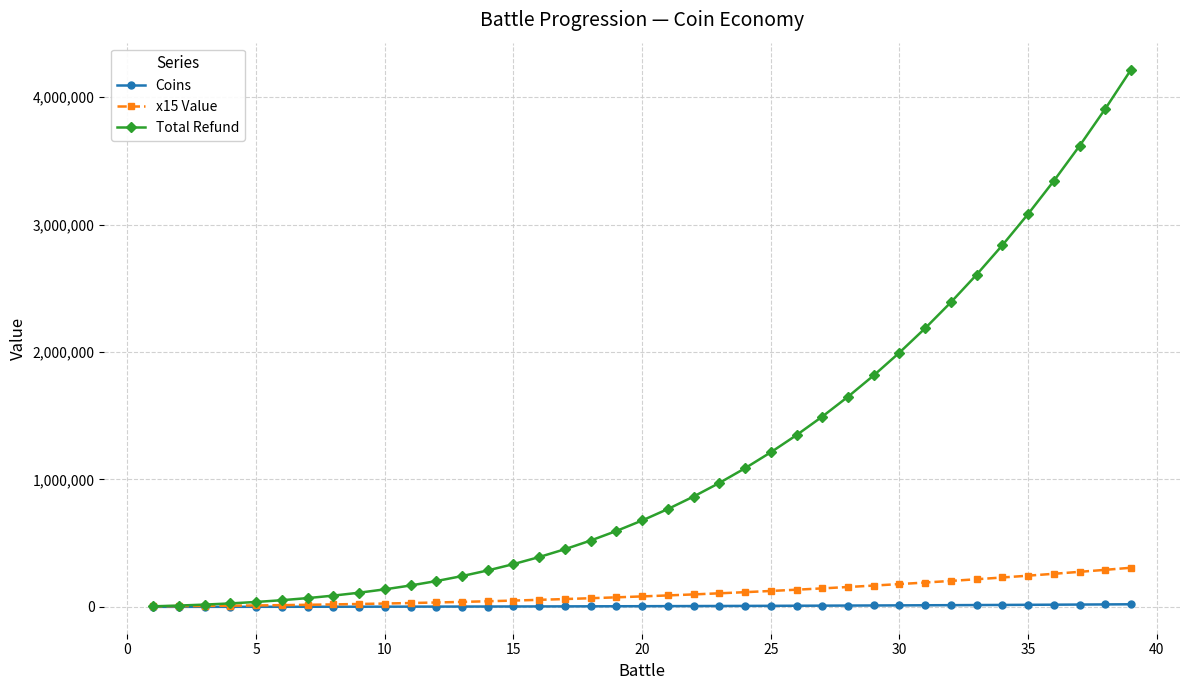

Which series has the widest spread of values?

Total Refund